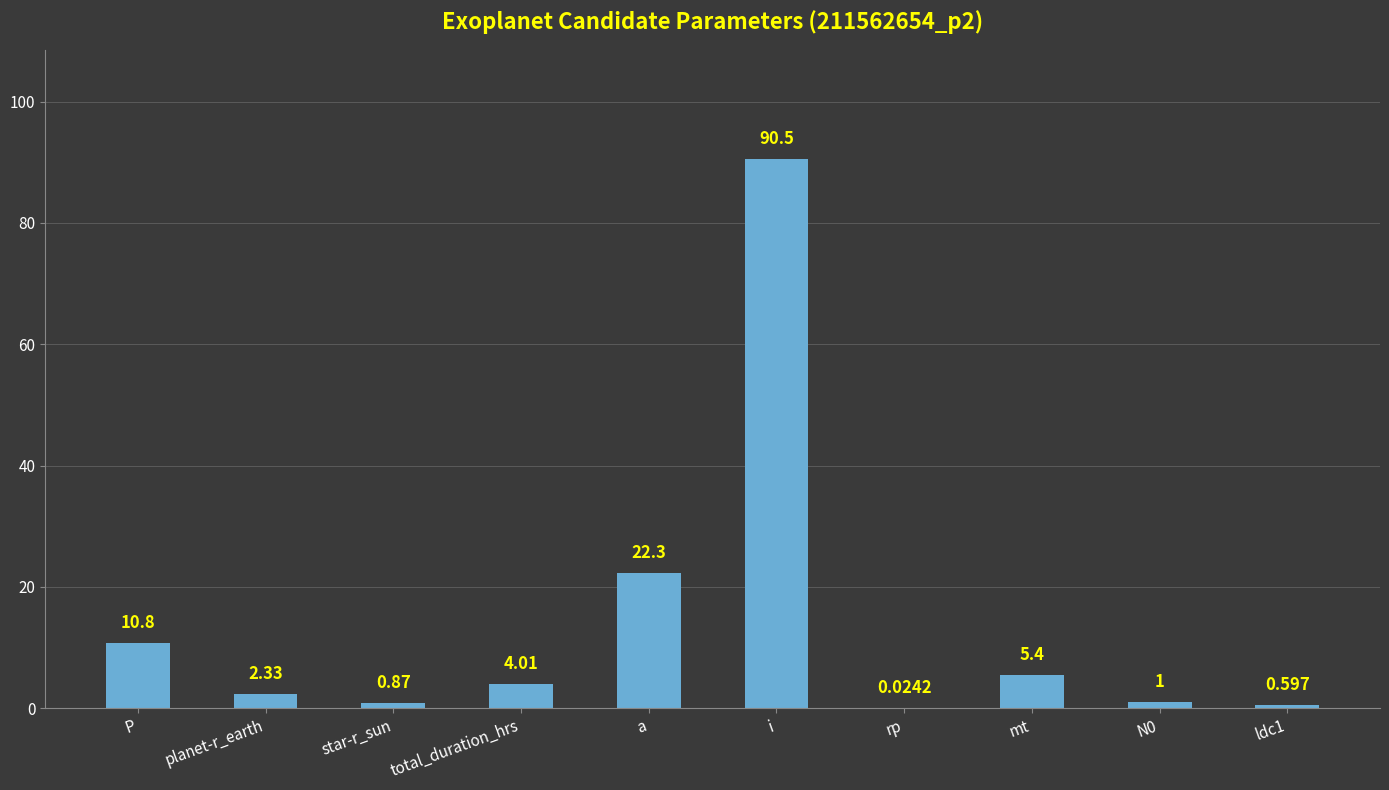

At which label is the value closest to 45?

a